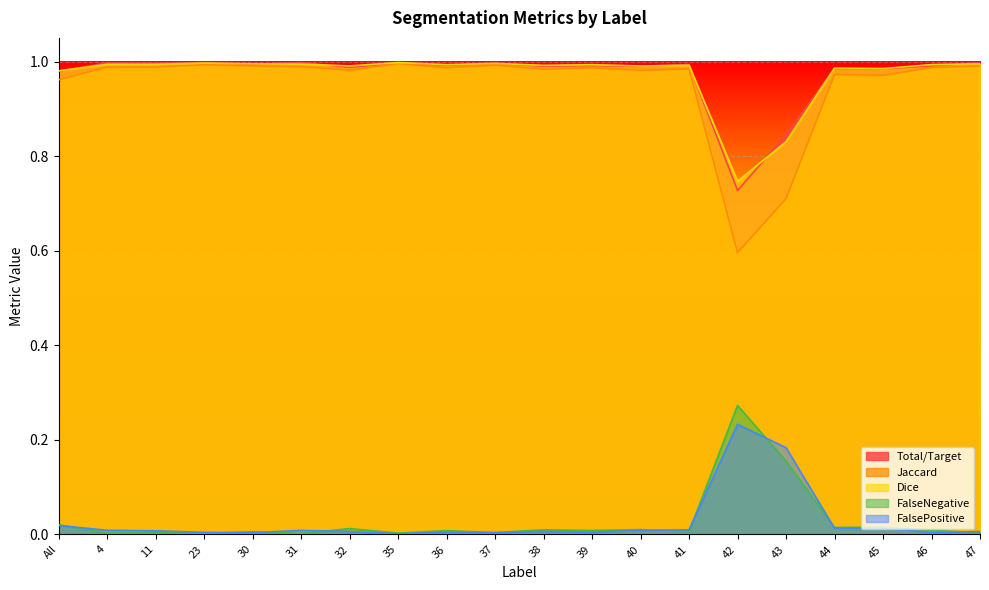

Reading left to right, list all the values displayed in this chart.

Total/Target: All=1.0	4=1.0	11=1.0	23=1.0	30=1.0	31=1.0	32=1.0	35=1.0	36=1.0	37=1.0	38=1.0	39=1.0	40=1.0	41=1.0	42=0.7	43=0.8	44=1.0	45=1.0	46=1.0	47=1.0
Jaccard: All=1.0	4=1.0	11=1.0	23=1.0	30=1.0	31=1.0	32=1.0	35=1.0	36=1.0	37=1.0	38=1.0	39=1.0	40=1.0	41=1.0	42=0.6	43=0.7	44=1.0	45=1.0	46=1.0	47=1.0
Dice: All=1.0	4=1.0	11=1.0	23=1.0	30=1.0	31=1.0	32=1.0	35=1.0	36=1.0	37=1.0	38=1.0	39=1.0	40=1.0	41=1.0	42=0.7	43=0.8	44=1.0	45=1.0	46=1.0	47=1.0
FalseNegative: All=0.0	4=0.0	11=0.0	23=0.0	30=0.0	31=0.0	32=0.0	35=0.0	36=0.0	37=0.0	38=0.0	39=0.0	40=0.0	41=0.0	42=0.3	43=0.2	44=0.0	45=0.0	46=0.0	47=0.0
FalsePositive: All=0.0	4=0.0	11=0.0	23=0.0	30=0.0	31=0.0	32=0.0	35=0.0	36=0.0	37=0.0	38=0.0	39=0.0	40=0.0	41=0.0	42=0.2	43=0.2	44=0.0	45=0.0	46=0.0	47=0.0